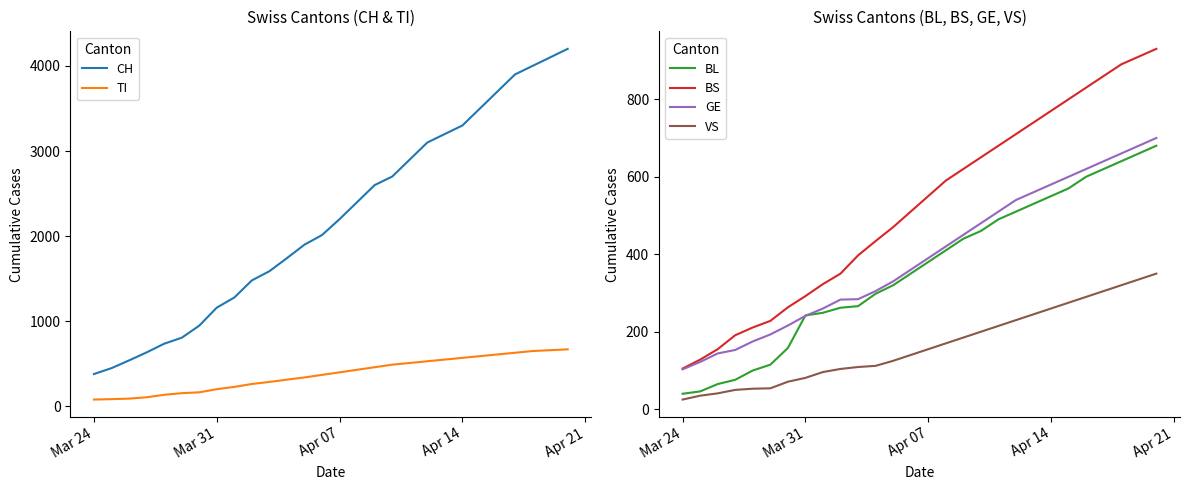

At which label does BS reach its minimum?

Mar 24